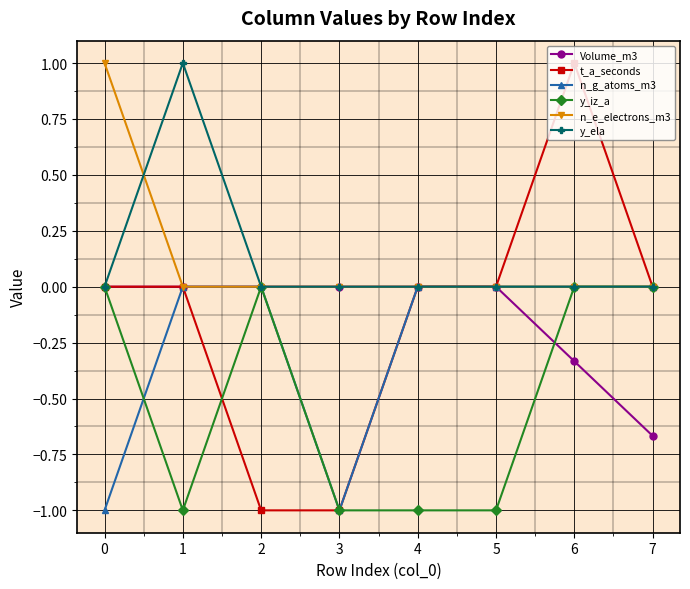

What is the difference between the highest and lowest values at 0?

2.0